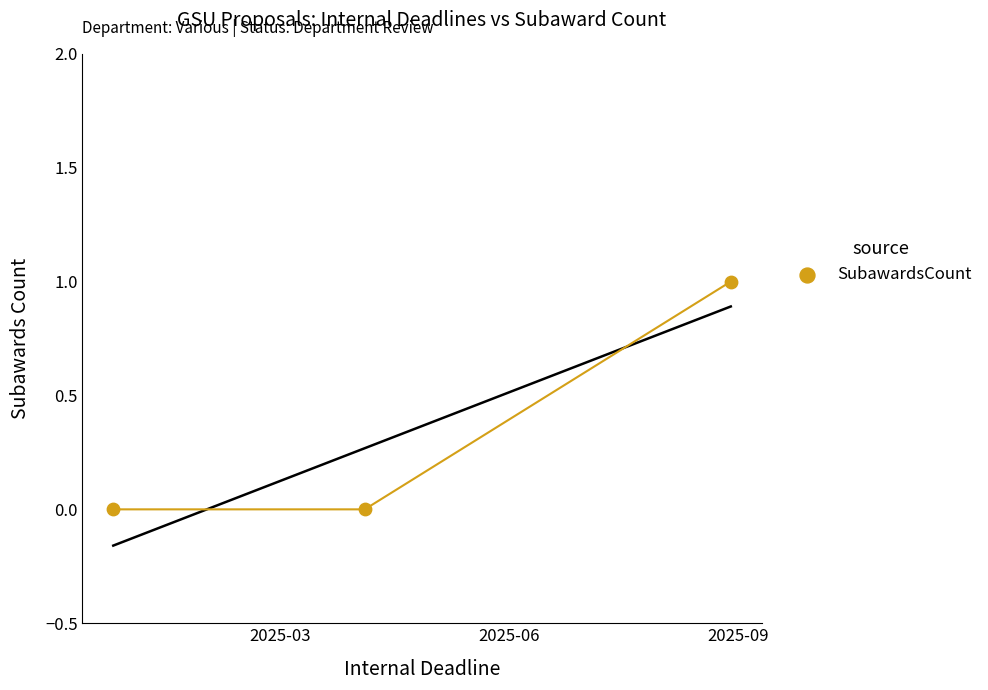

What is the average X value?

20197